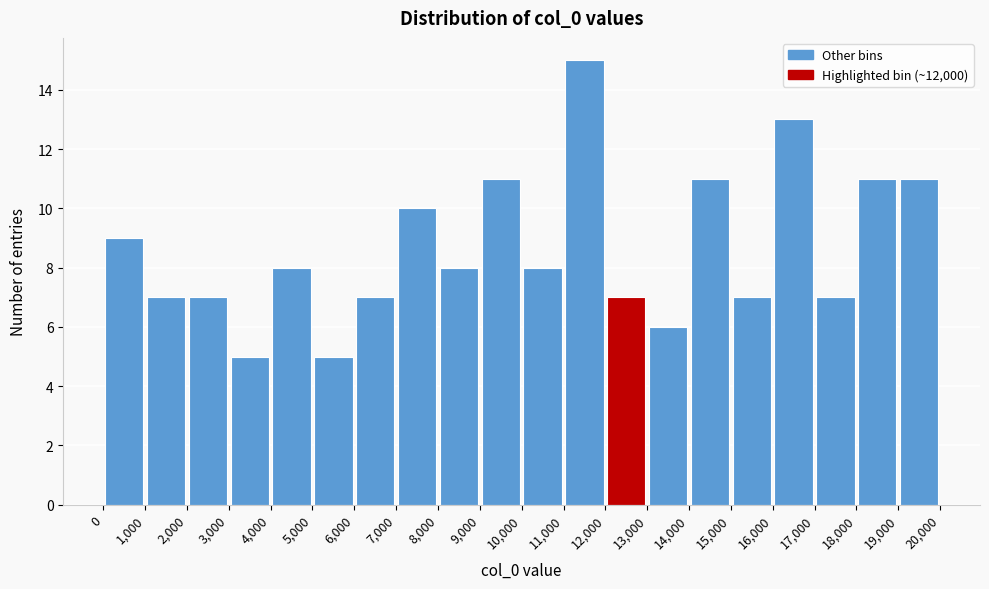

What is the height of the bar covering 10,000 to 11,000 on the x-axis? The values are not printed on the chart, so give them approximately, as read against the axis.

8